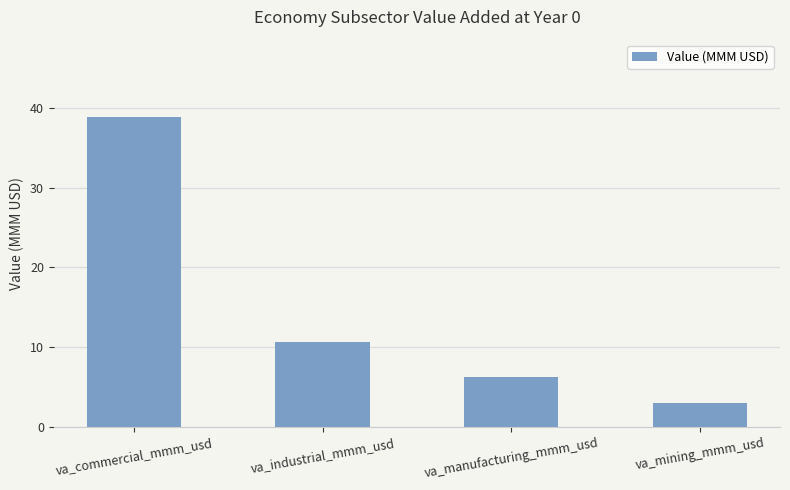

What is the maximum value shown in the chart?

38.8